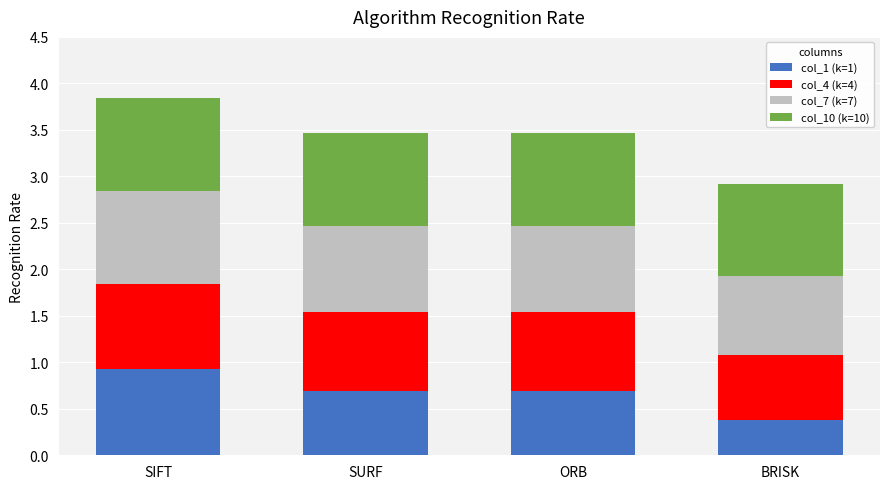

What is the total value across all series at BRISK?

2.9